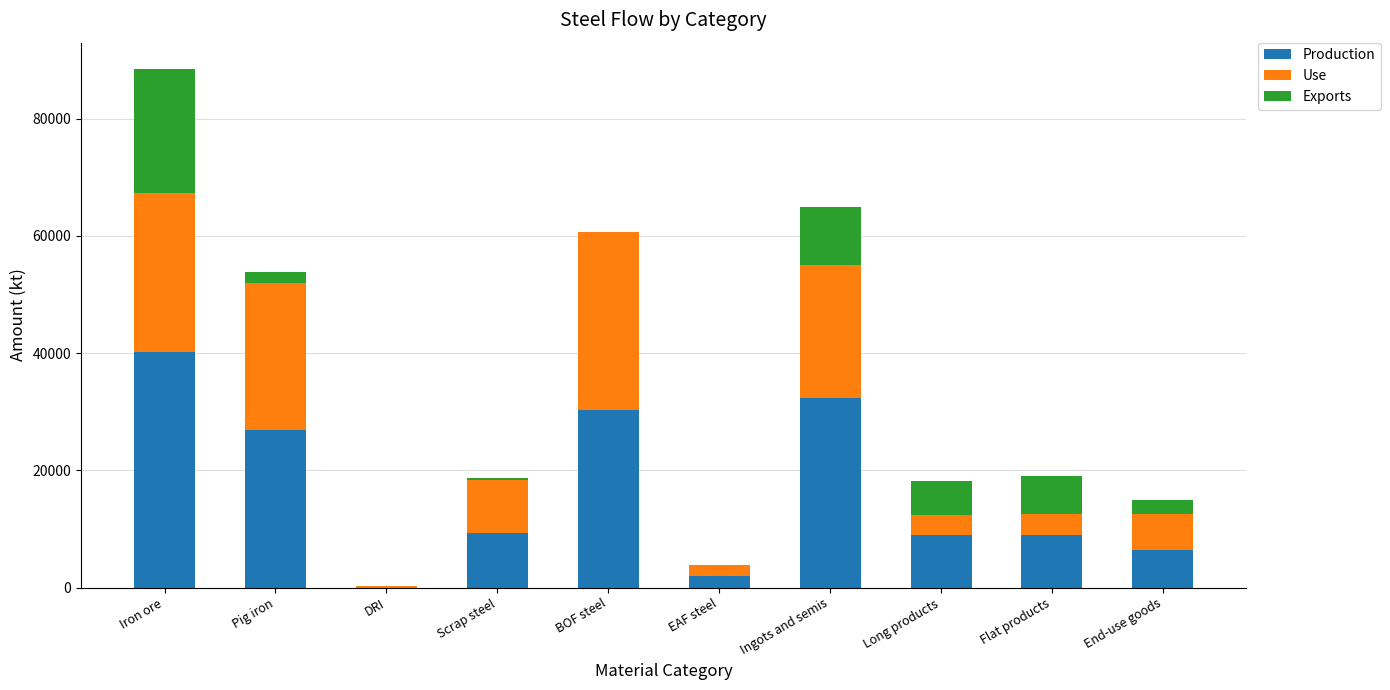

At which category is the sum across all series the highest?

Iron ore